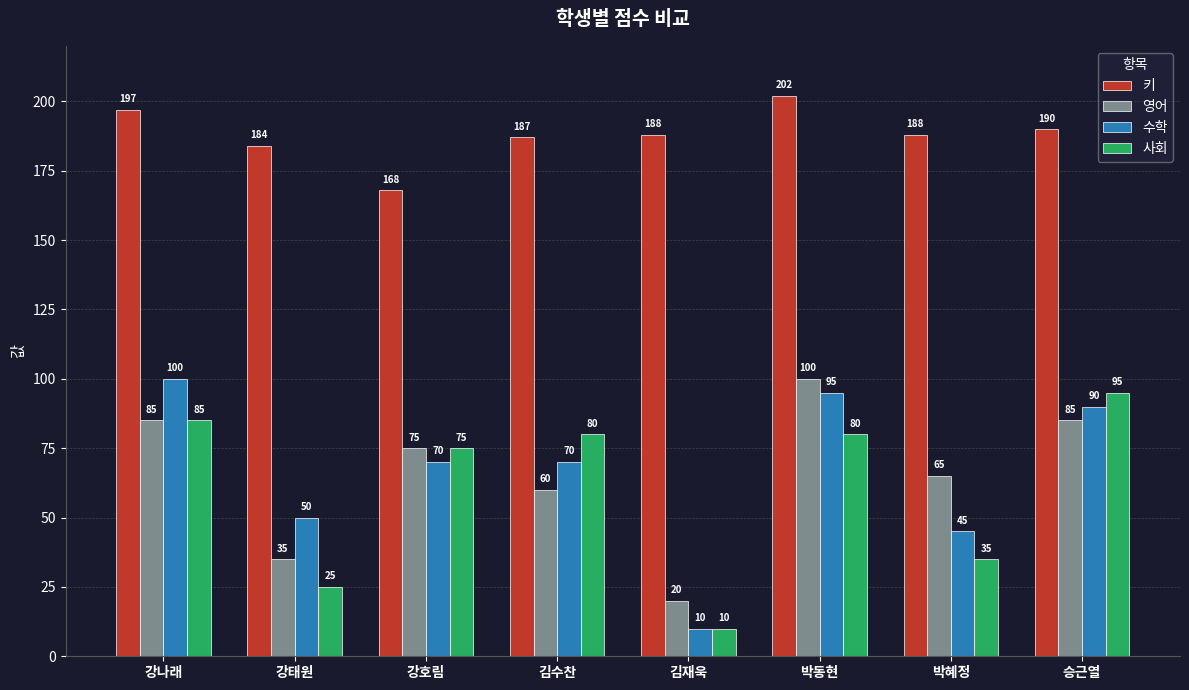

At 김수찬, list the series in order from smallest to largest.

영어, 수학, 사회, 키